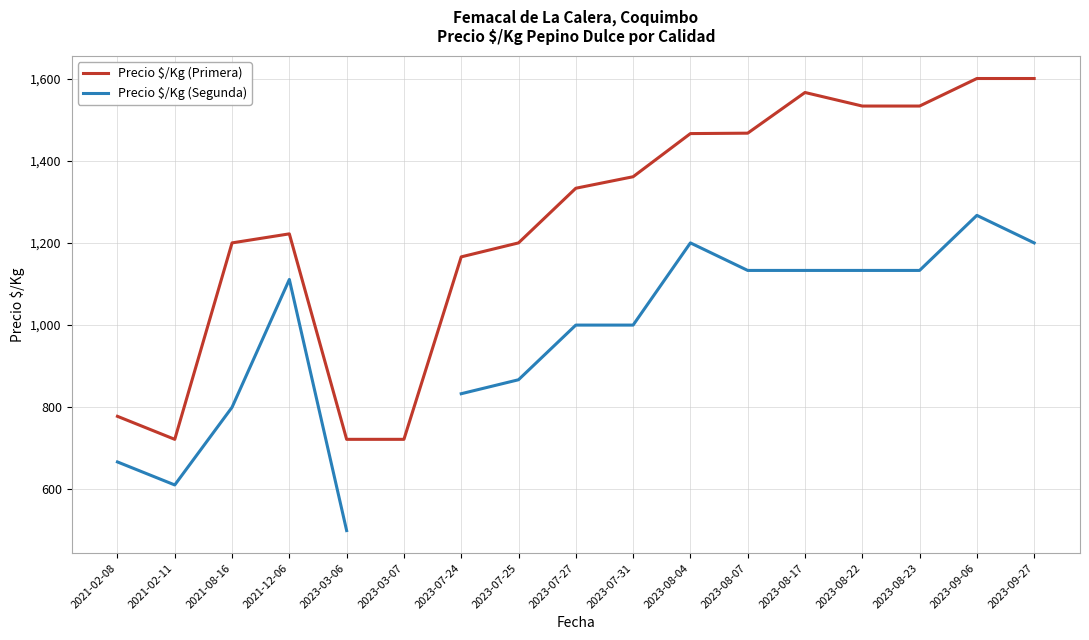

Which series changed the most between 2021-12-06 and 2023-03-06?

Precio $/Kg (Segunda)